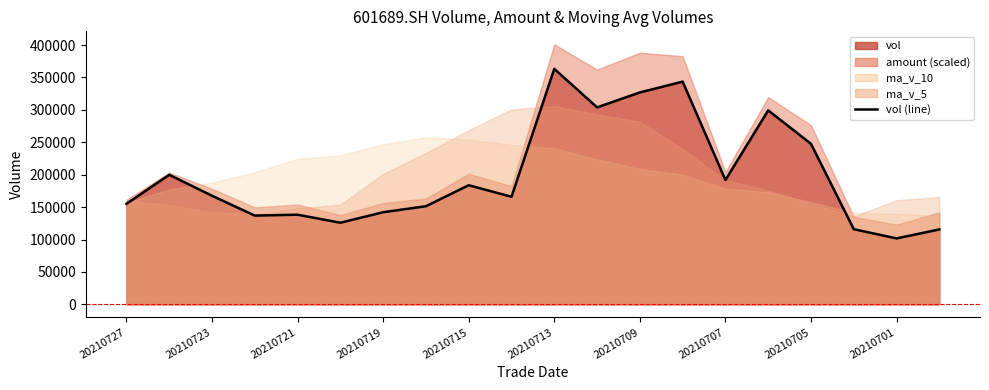

What is the ratio of the value at 20210701 to the value at 18?

1.6